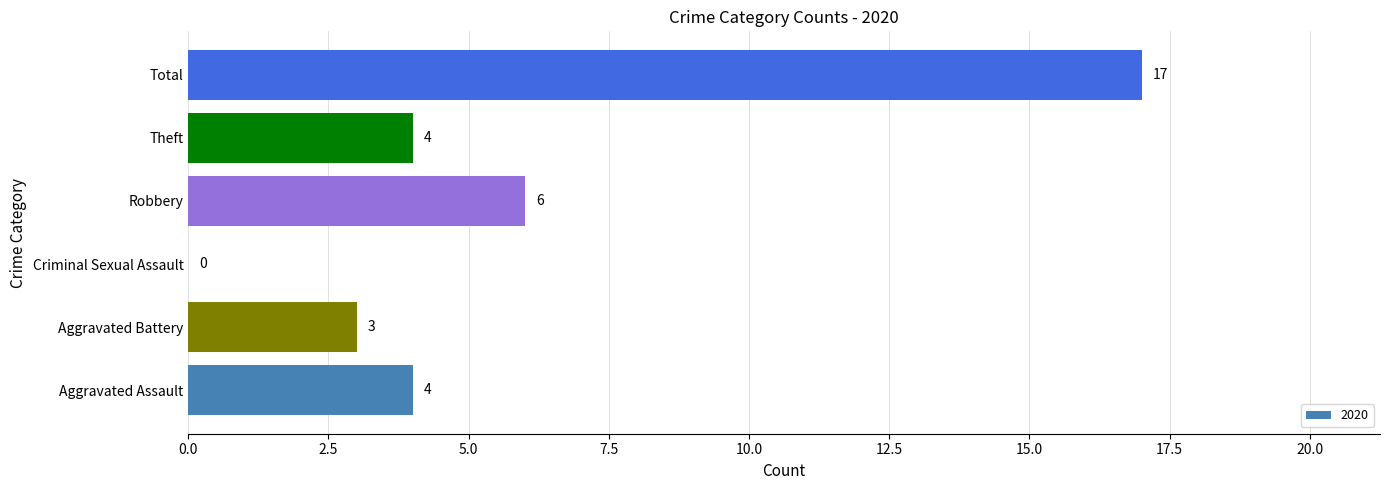

Is it true that the value at Criminal Sexual Assault is 7?

False